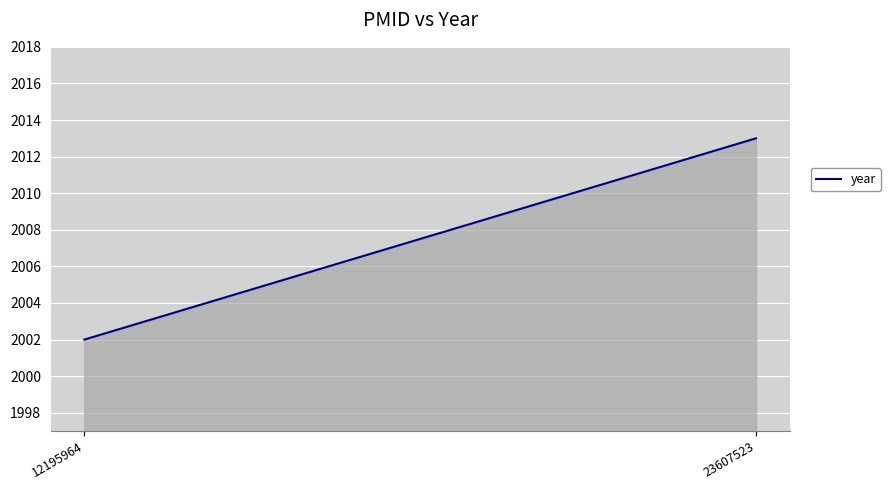

Count the number of categories in the chart.

2